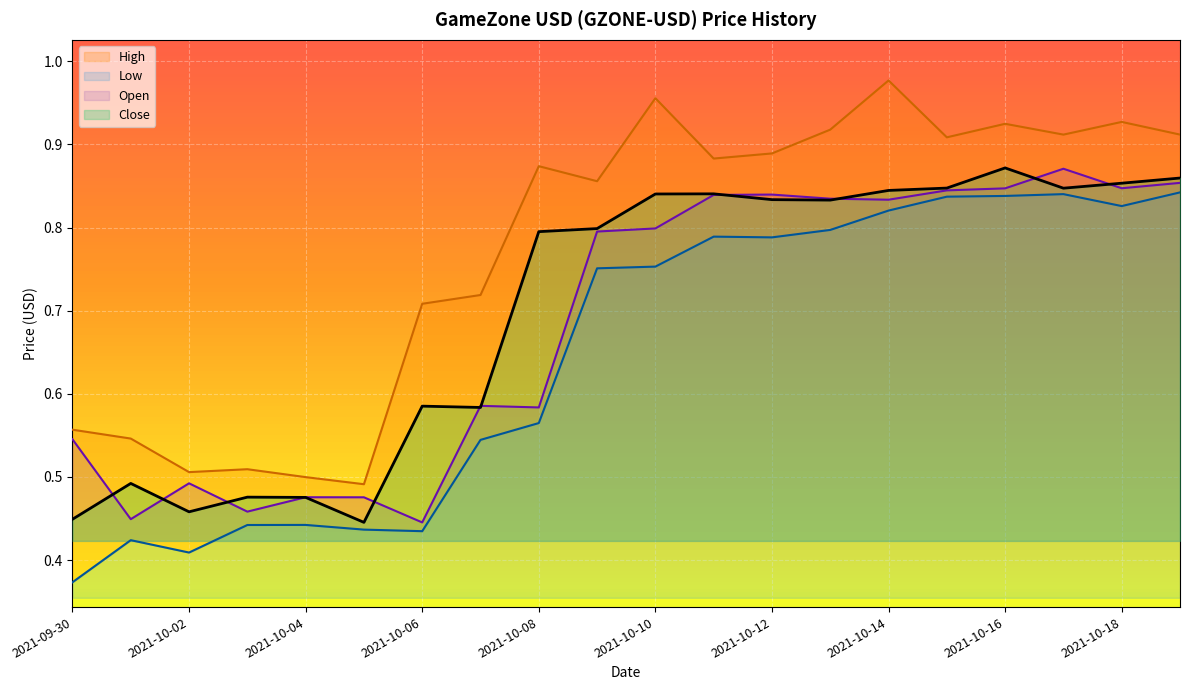

What is the difference between the High values at 2021-10-09 and 2021-10-19?

0.1